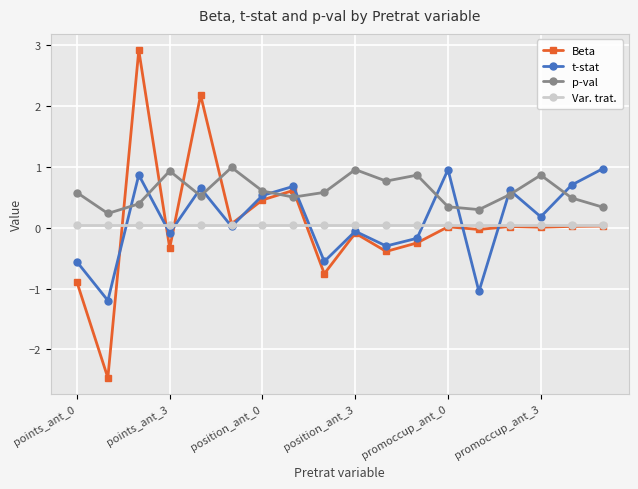

After their last crossing, which series has the higher values: t-stat or p-val?

t-stat